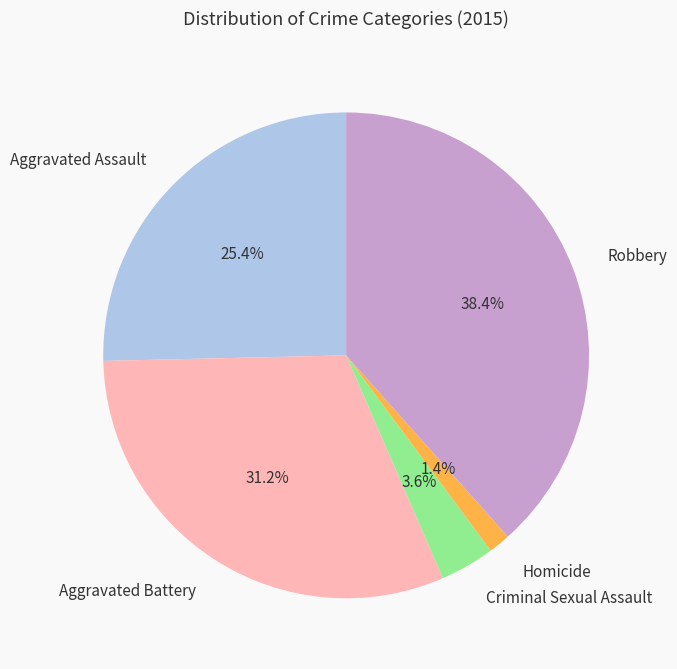

True or false: Aggravated Assault accounts for 16% of the total.

False